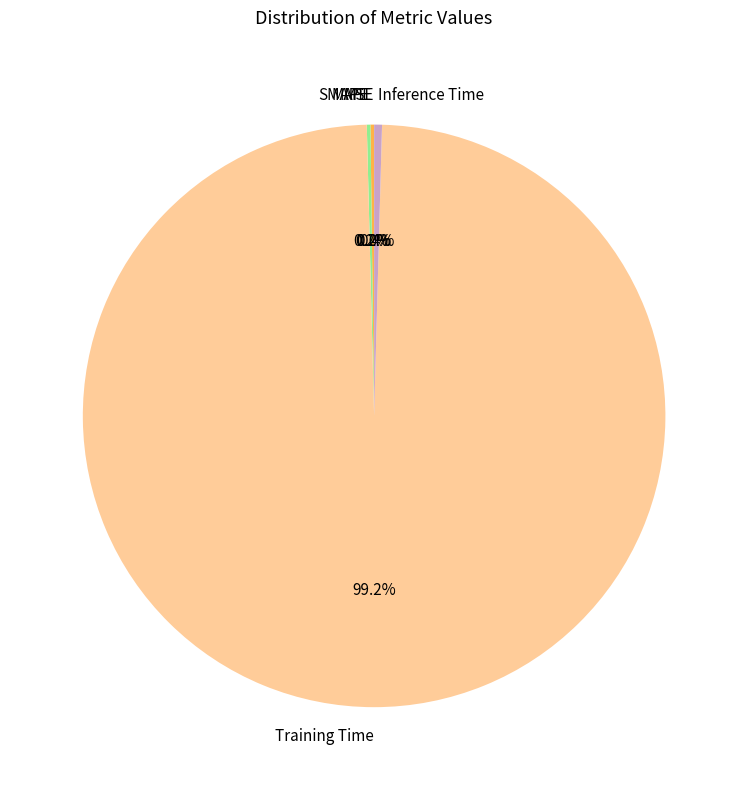

To the nearest percent, what is the combined percentage of Training Time and Inference Time?

100%